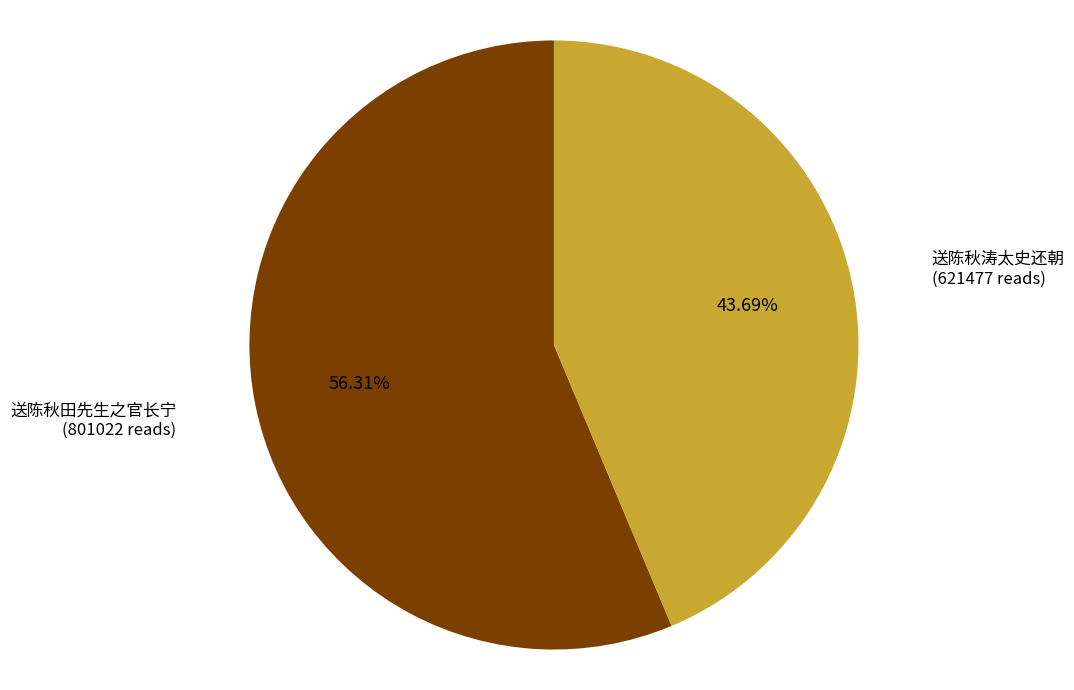

Is there a majority slice in this chart?

Yes